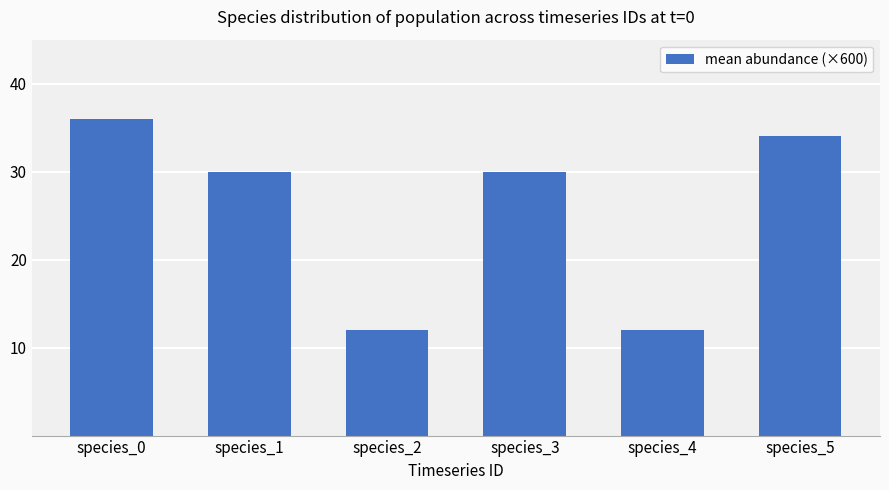

The chart shows a value of 18 at species_4. True or false?

False